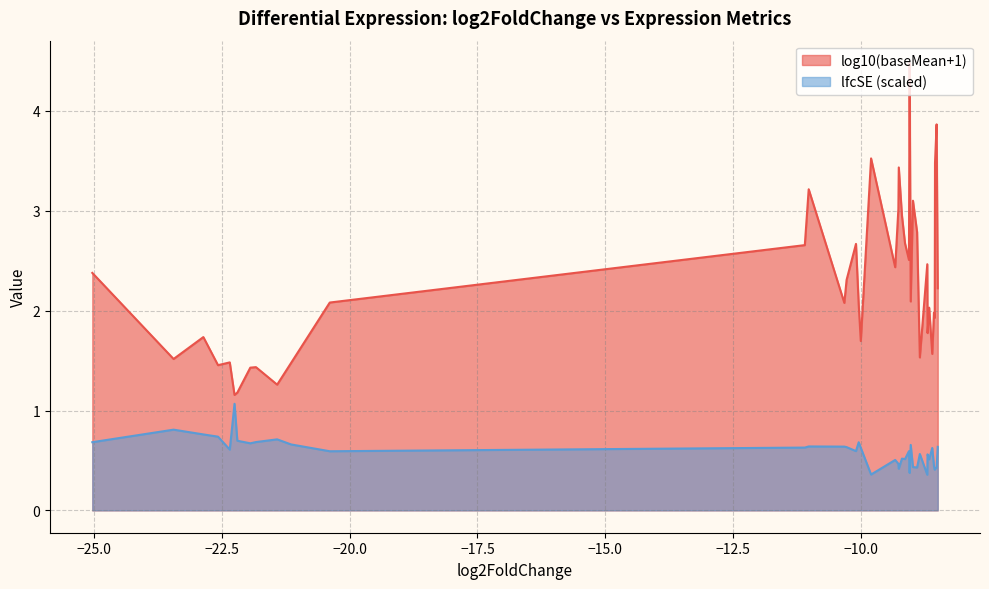

Does the chart display data point markers on the line(s)?

No